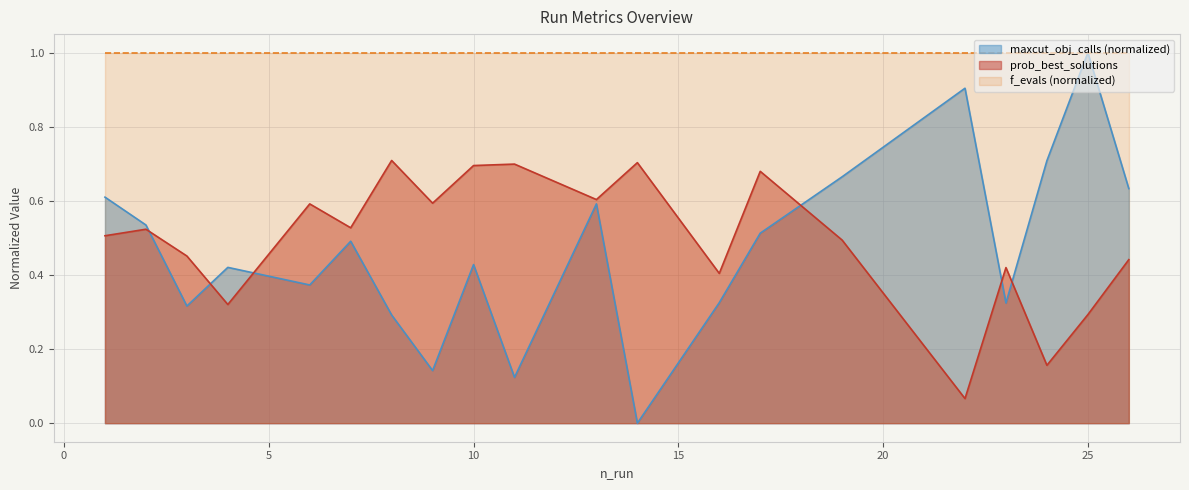

At how many categories does at least one series exceed 0?

20